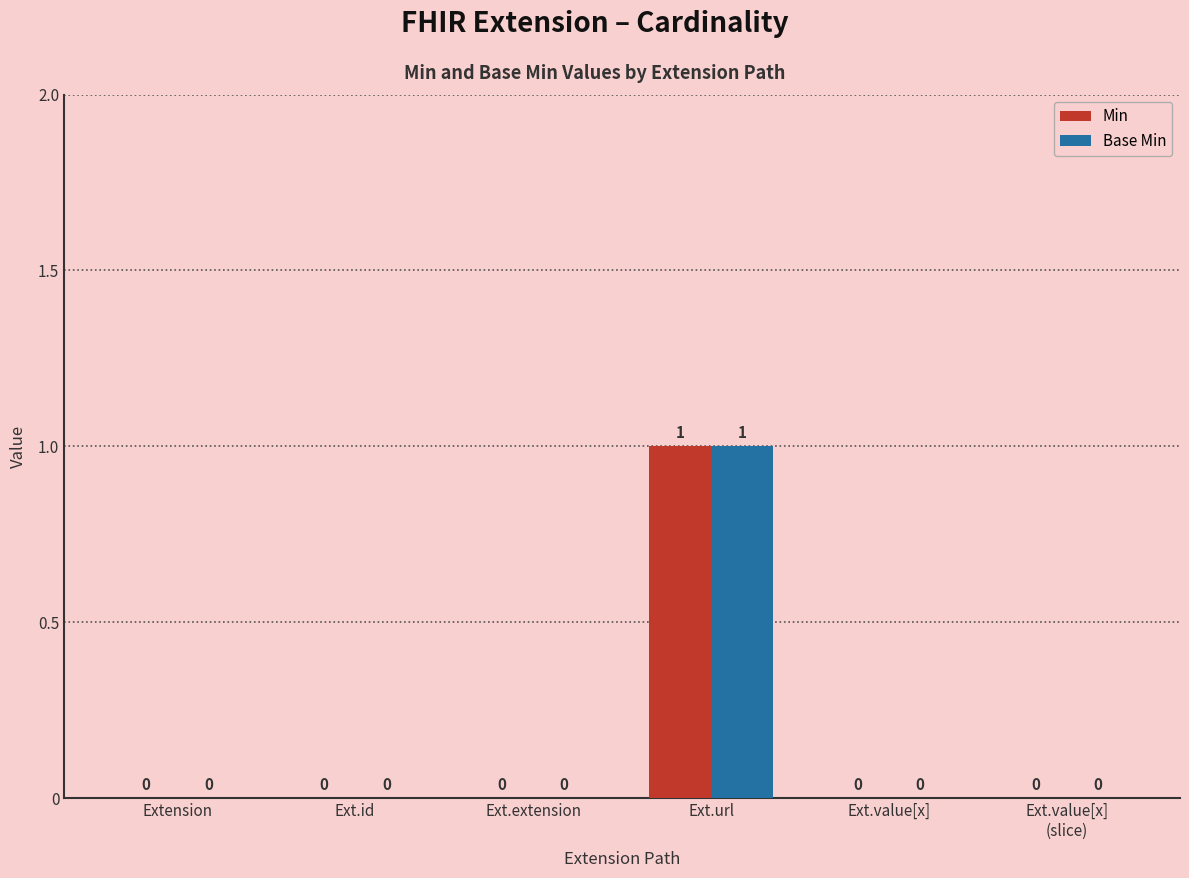

Which category has the highest value across all series?

Ext.url